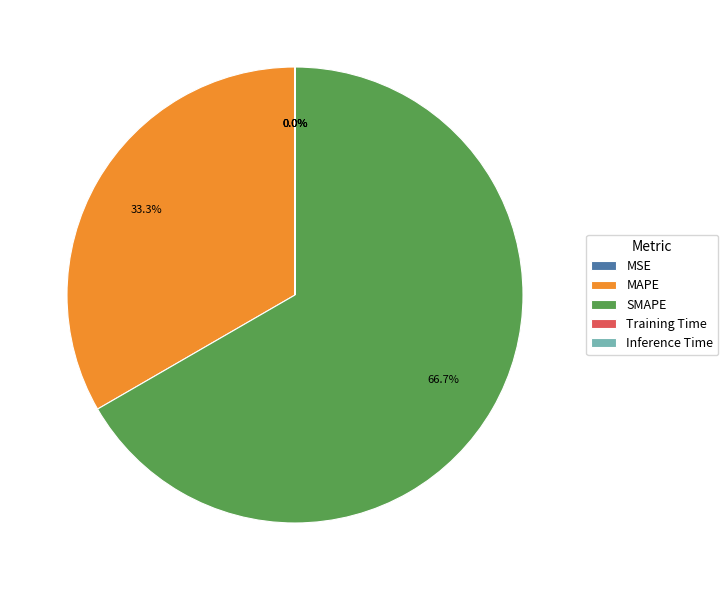

Which category has the biggest portion of the pie?

SMAPE